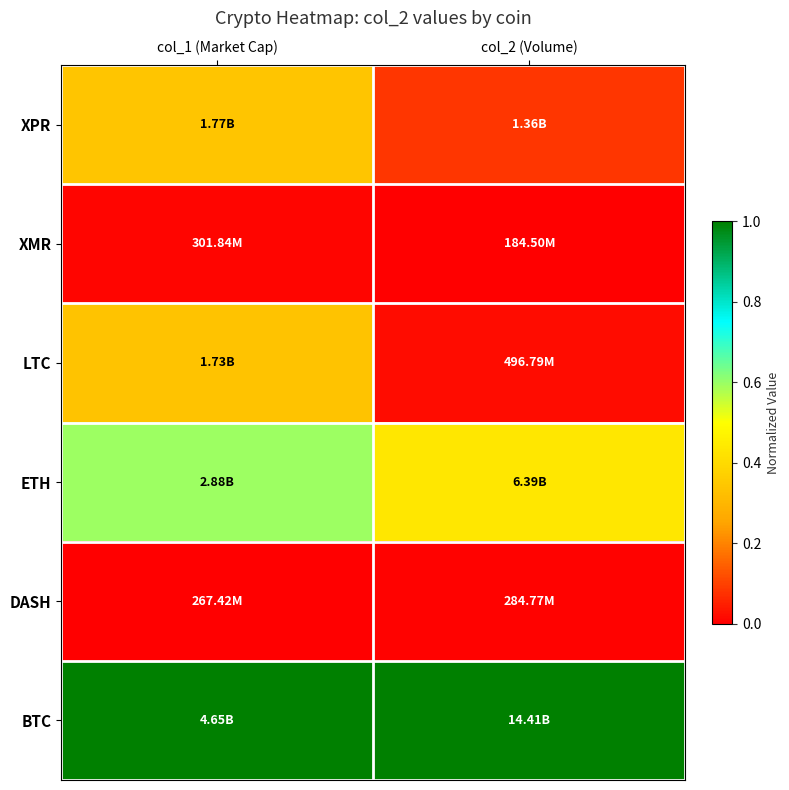

At how many categories does at least one series exceed 0?

2